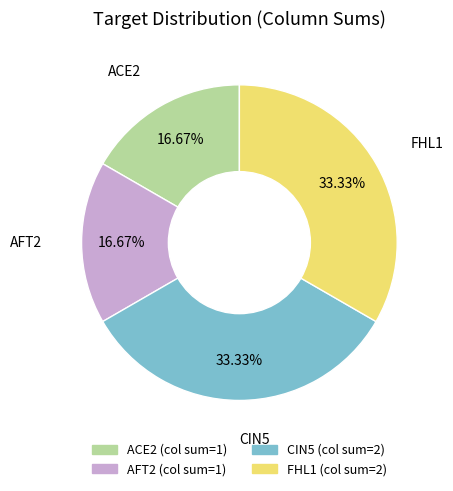

Does any single category account for the majority?

No